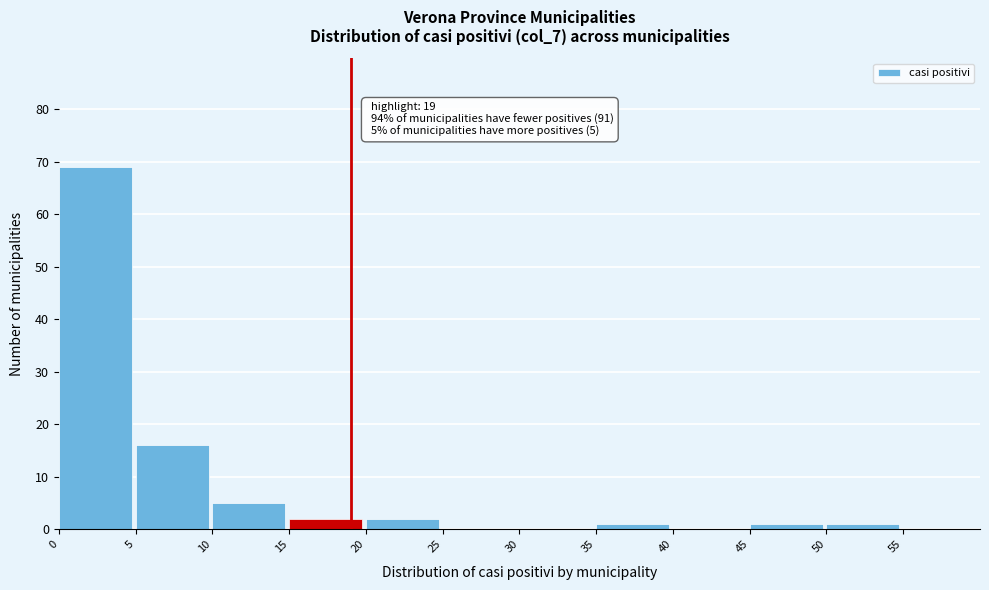

Over which range of the x-axis is the bar tallest?

0 to 5